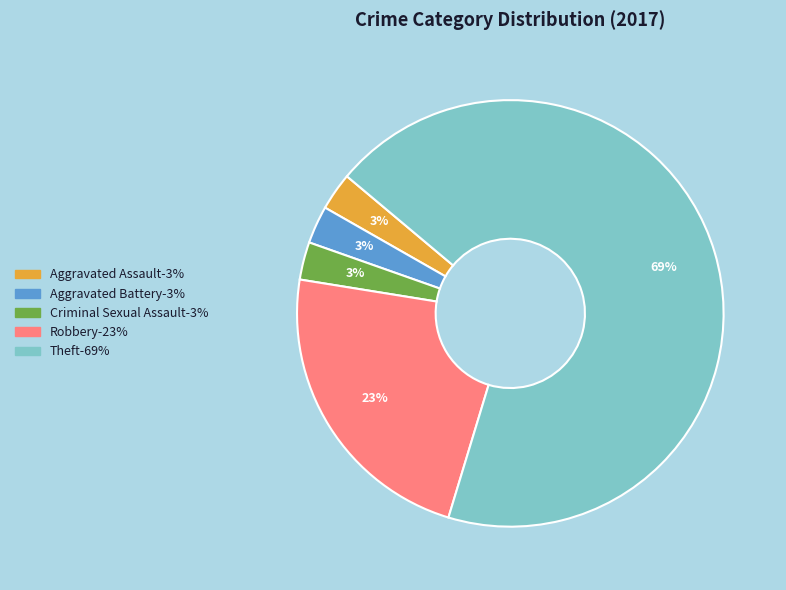

True or false: Aggravated Assault accounts for 3% of the total.

True